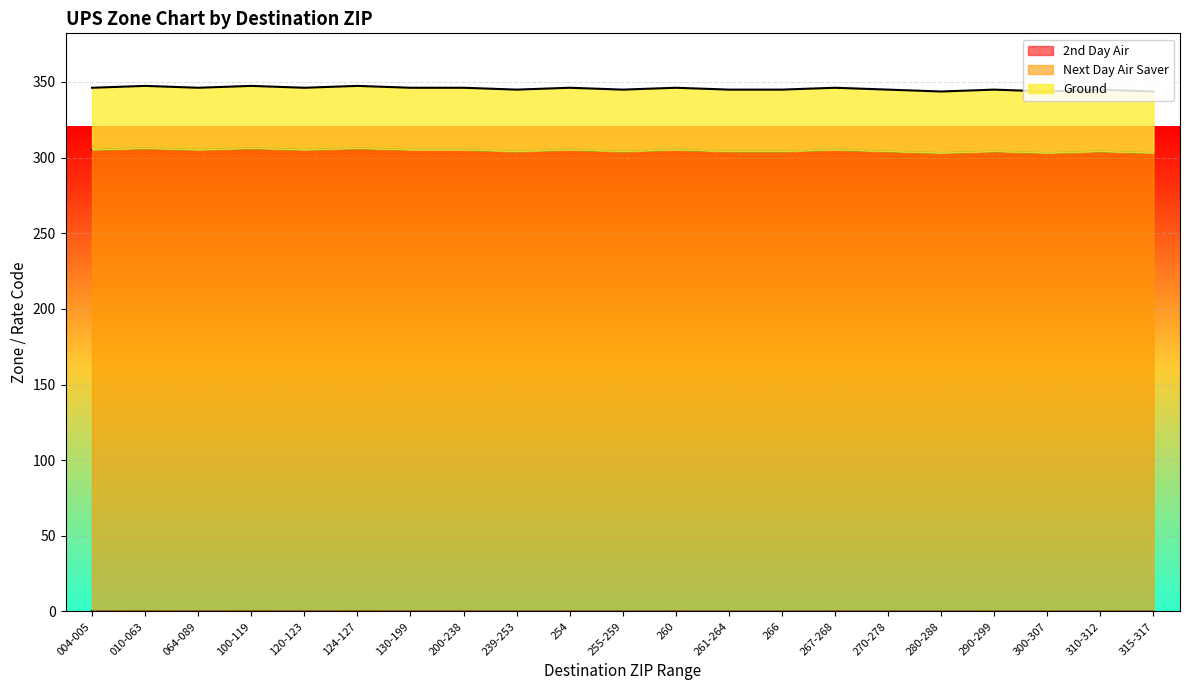

True or false: Ground has more than 1 interior local peaks.

True